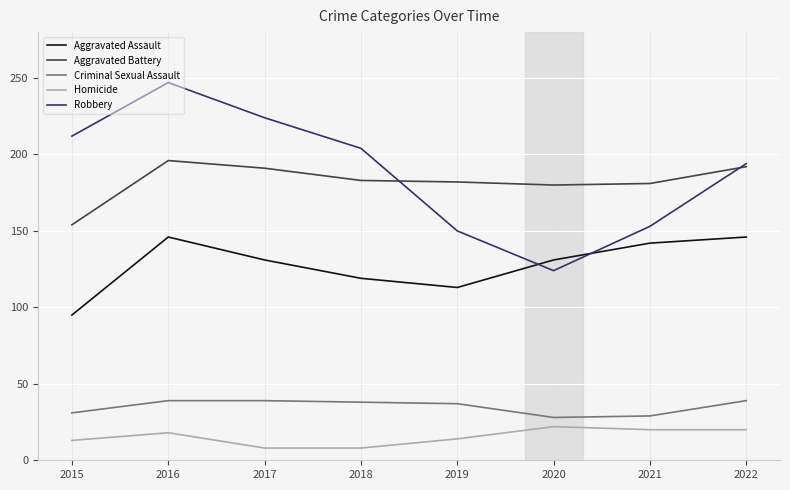

True or false: Aggravated Assault has more than 0 interior local peaks.

True